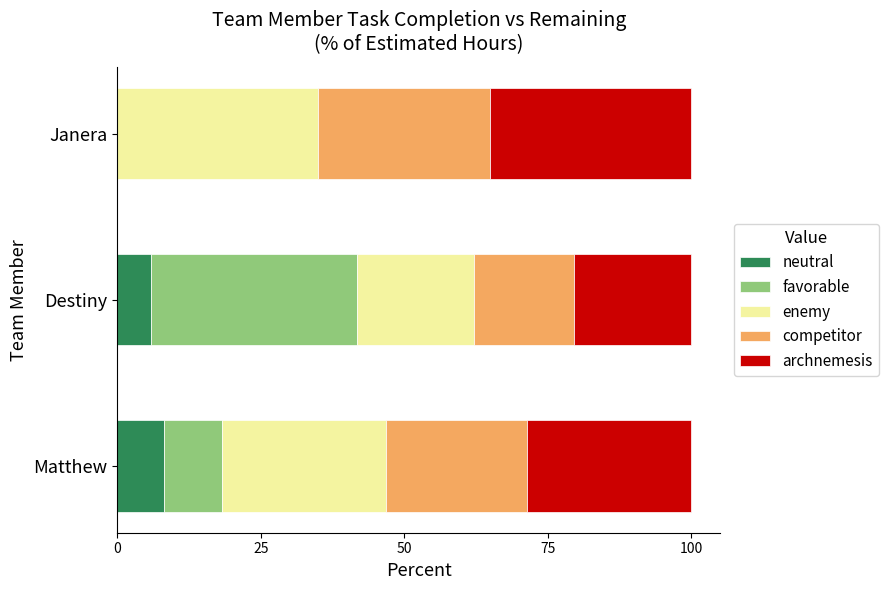

The value of neutral at Janera is -4.3. True or false?

False